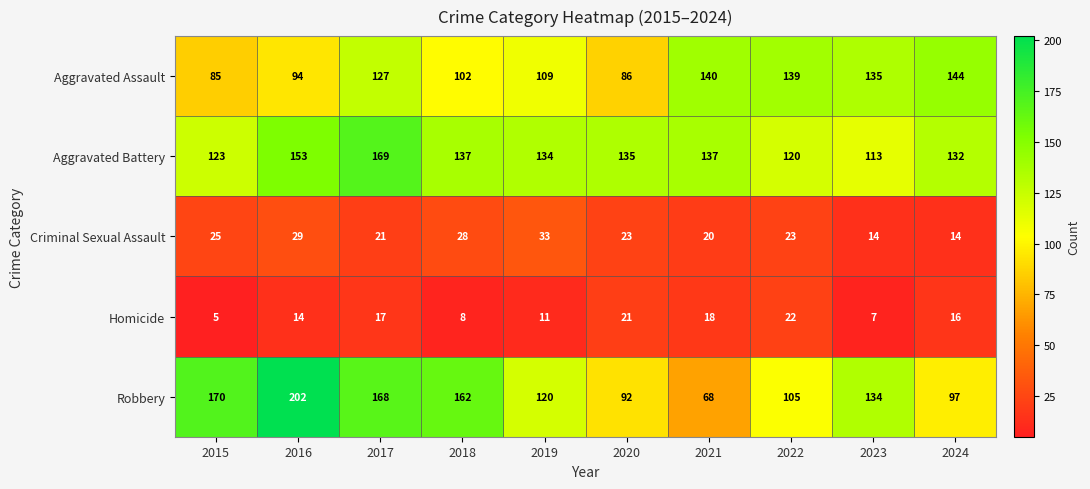

True or false: Robbery has a value of 58 at 2022.

False